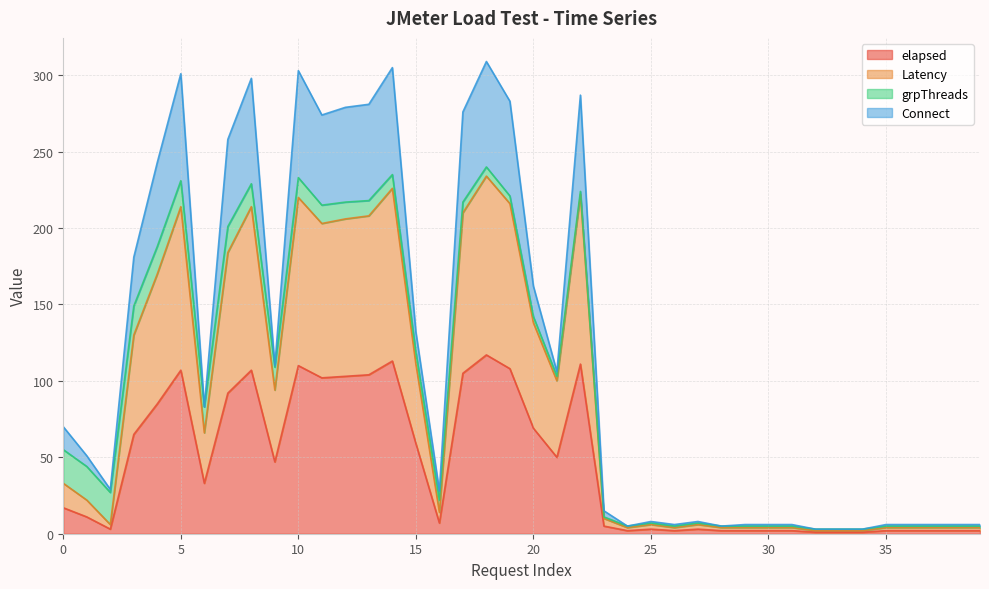

List the labels in order of elapsed value, largest first.

18, 14, 22, 10, 19, 5, 8, 17, 13, 12, 11, 7, 4, 20, 3, 15, 21, 9, 6, 0, 1, 16, 23, 2, 25, 27, 24, 26, 28, 29, 30, 31, 35, 36, 37, 38, 39, 32, 33, 34